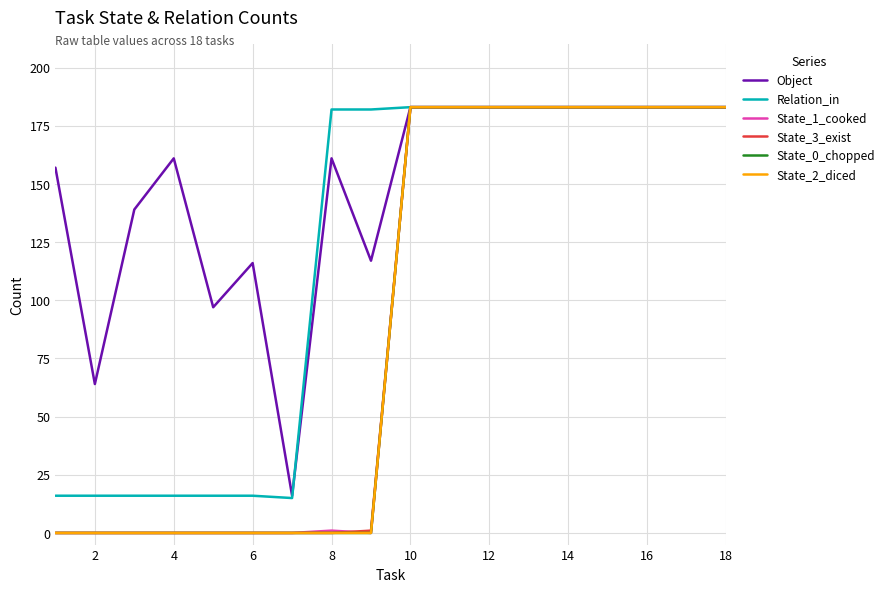

Which category has the highest value across all series?

10